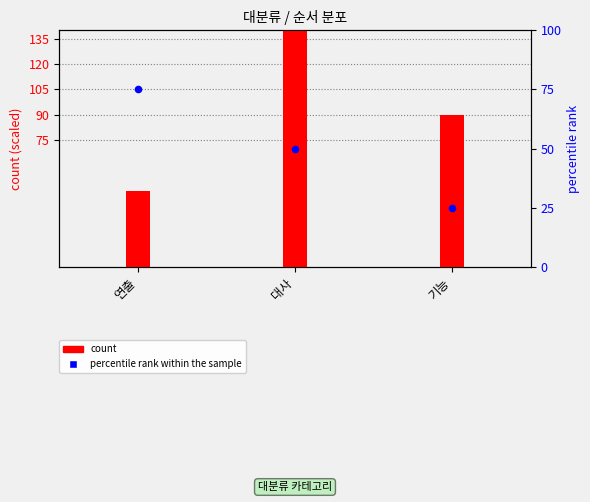

At how many categories does at least one series exceed 142?

1